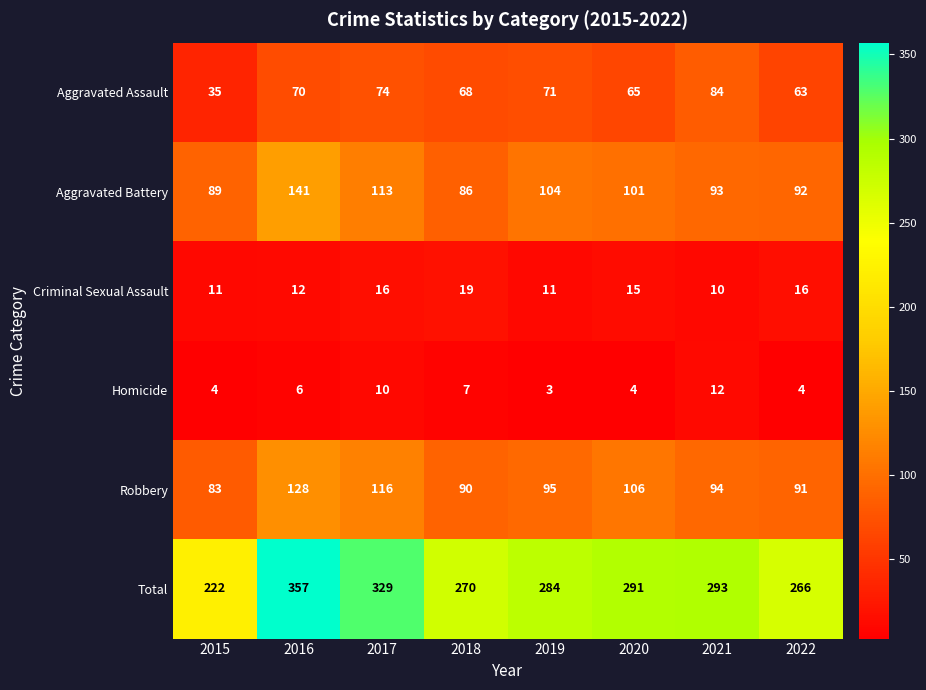

What is the difference between the highest and lowest values at 2018?

263